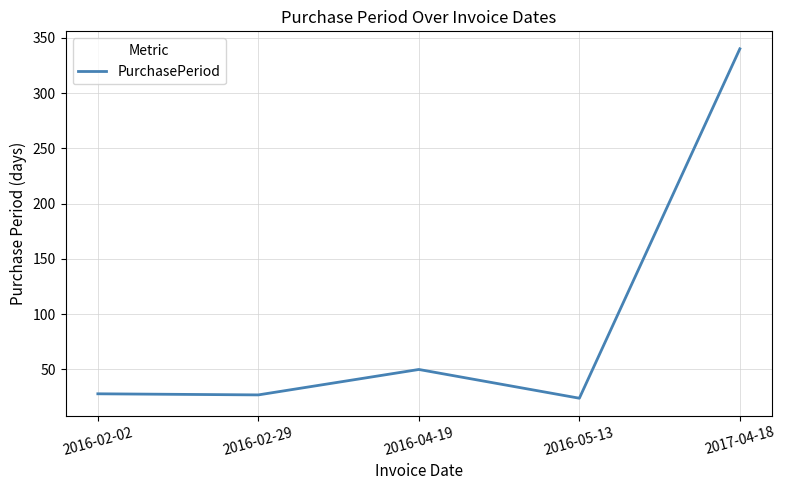

What is the minimum value shown in the chart?

24